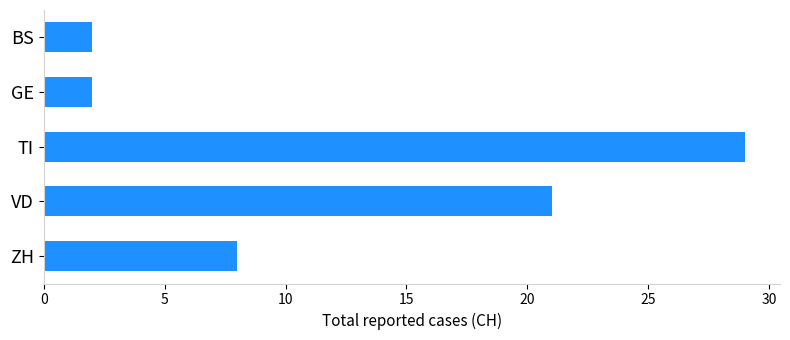

The chart shows a value of 21 at VD. True or false?

True